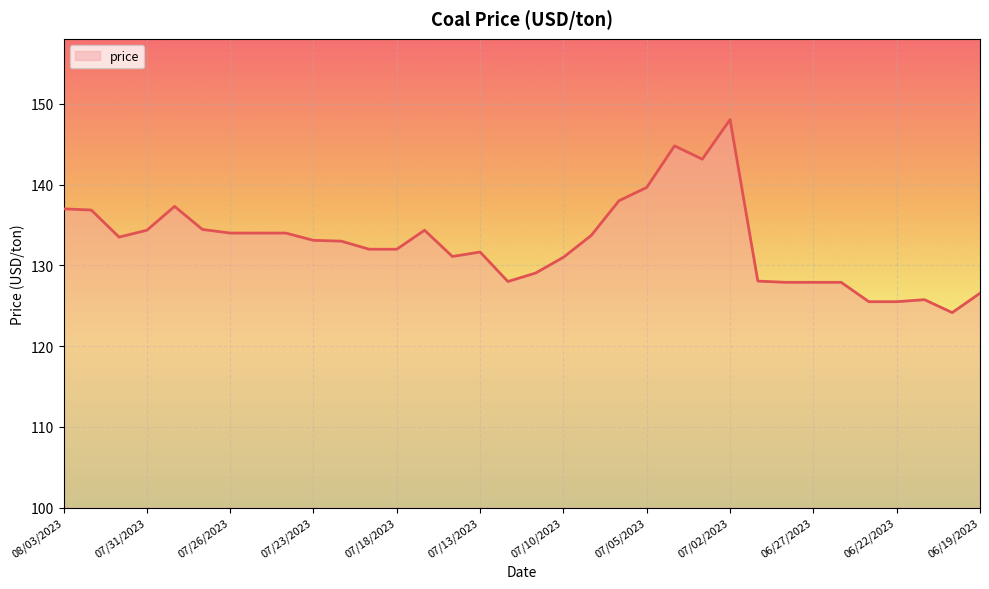

What is the greatest value displayed?

148.1